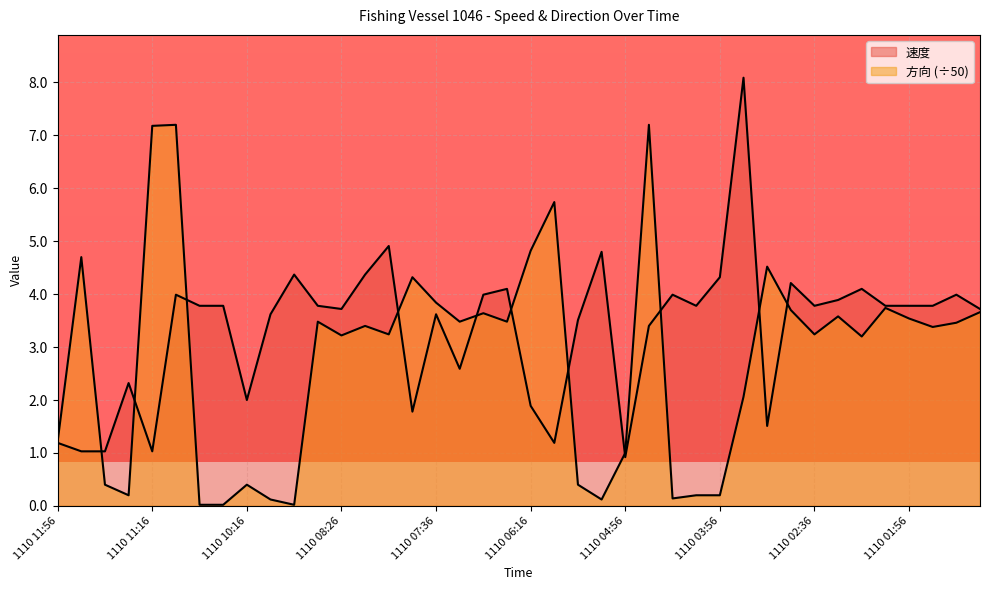

What are all the series names shown in the legend?

速度, 方向